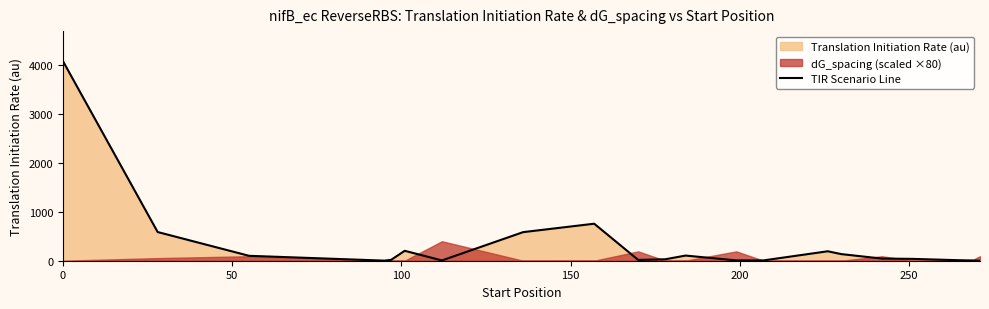

What is the difference between the maximum and second lowest values?

4088.5